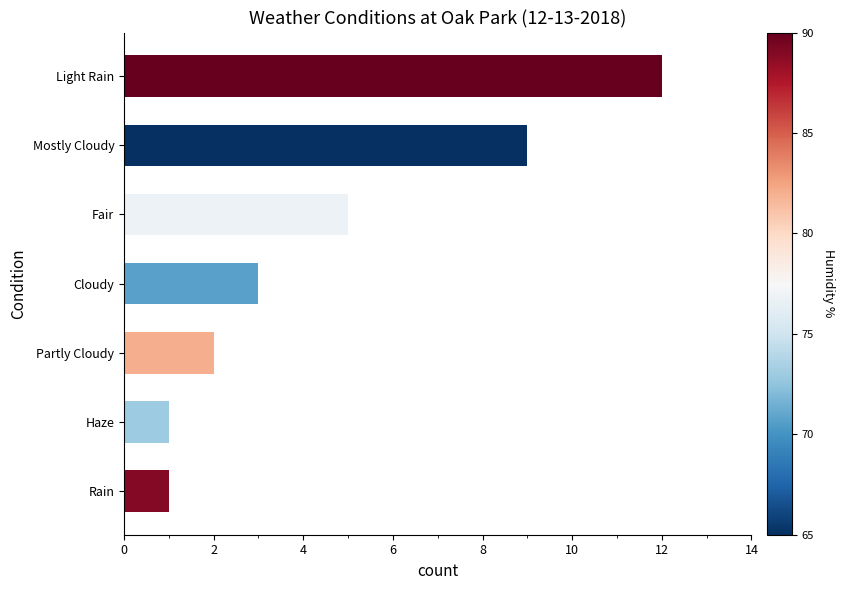

What is the greatest value displayed?

12